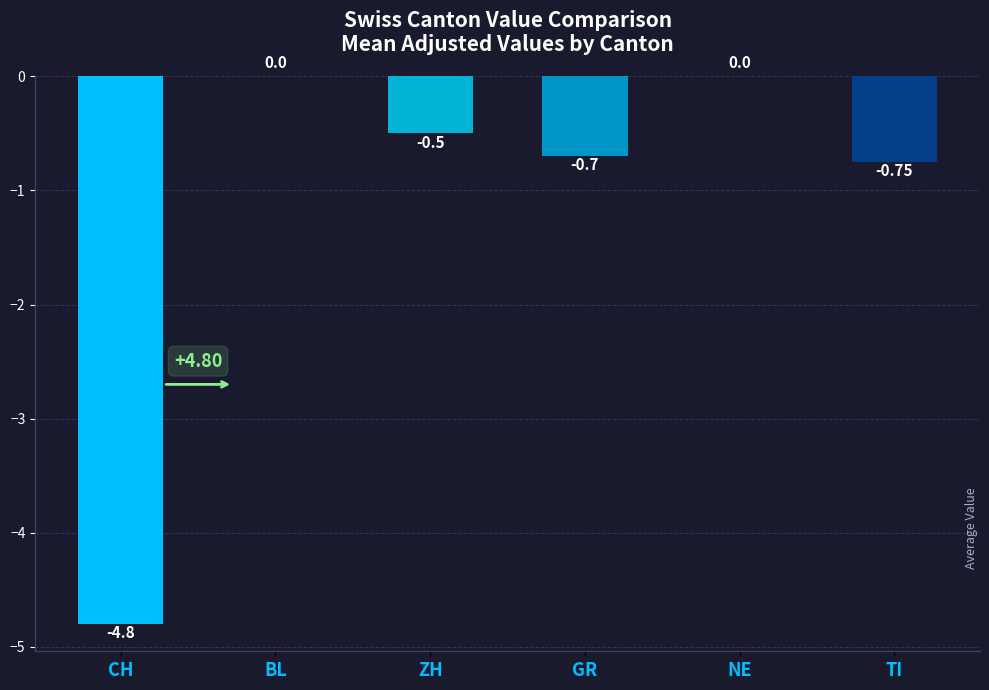

What is the change in value from ZH to NE?

+0.5